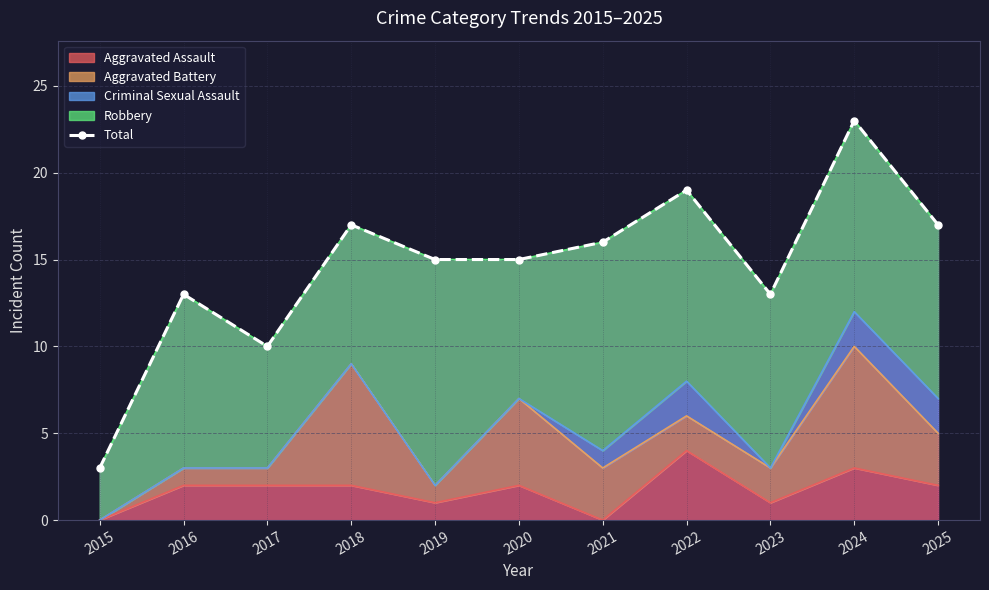

What is the value of the 8th point from the left?

19